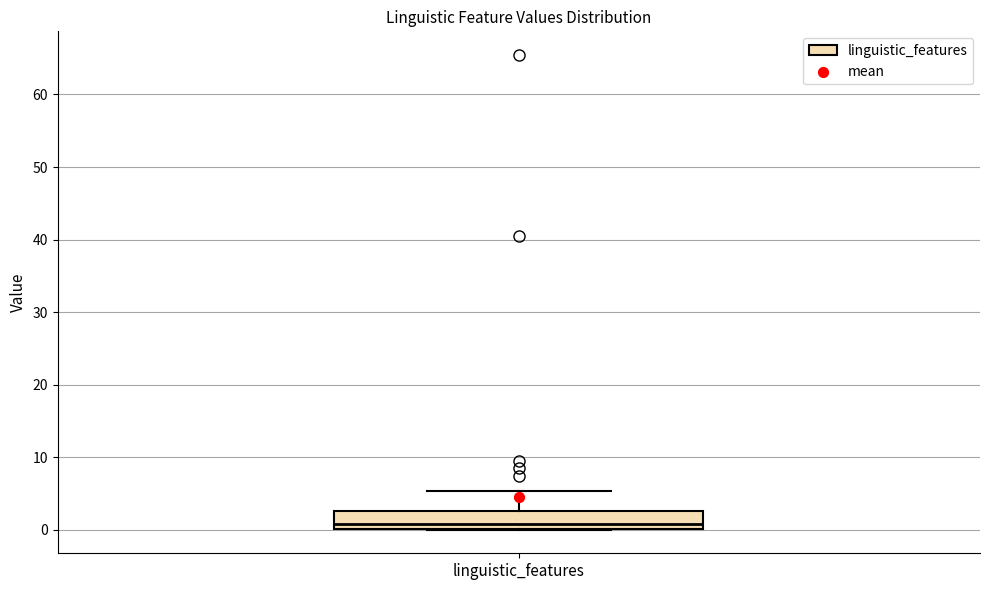

Where does the median line of the box for linguistic_features sit on the y-axis? The values are not printed on the chart, so give them approximately, as read against the axis.

1